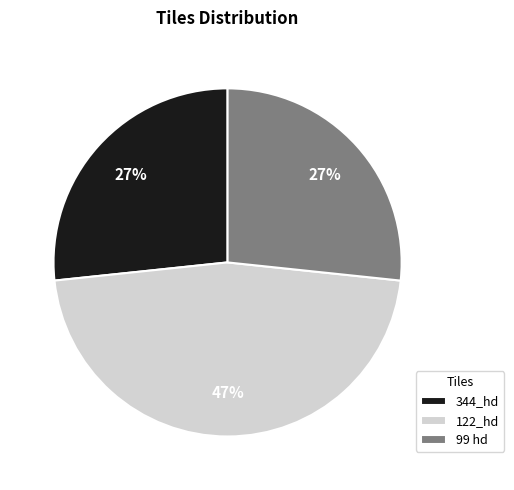

Is there any slice that represents more than half of the pie?

No